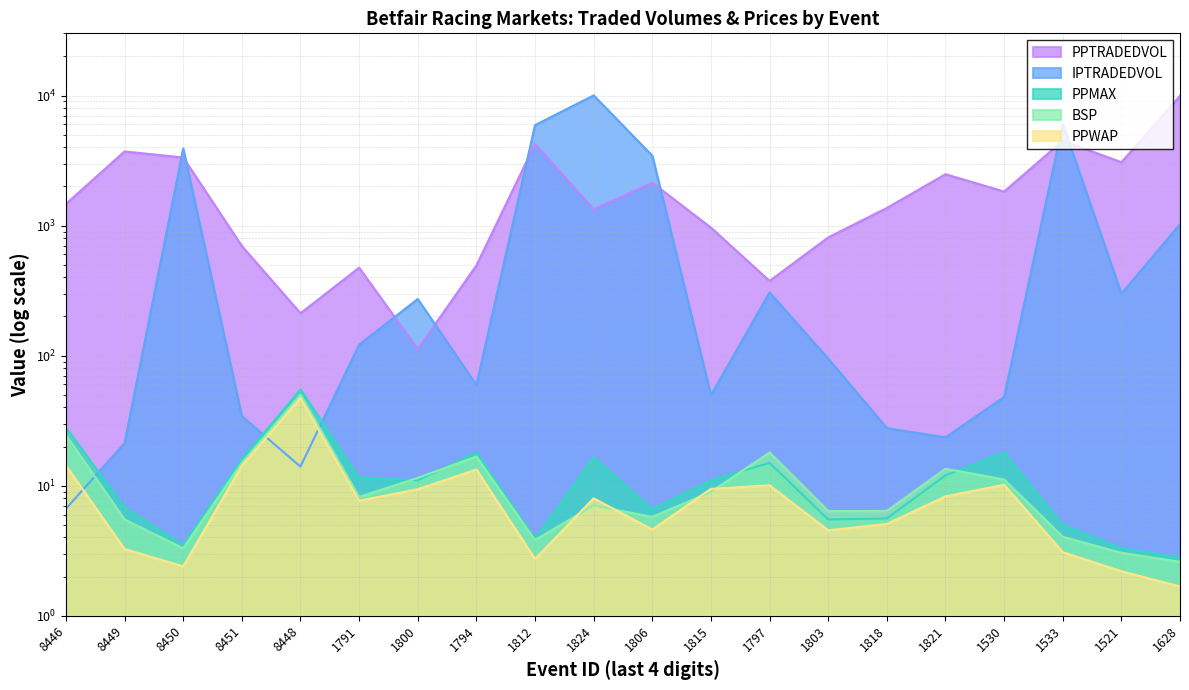

Where is the first local maximum for PPTRADEDVOL?

8449